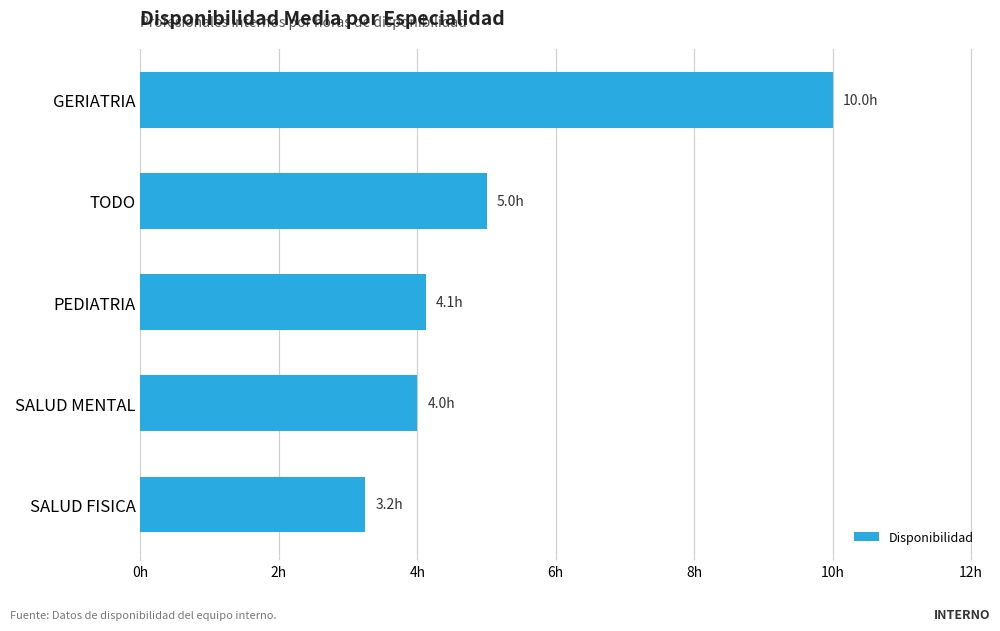

Does the chart contain any negative values?

No